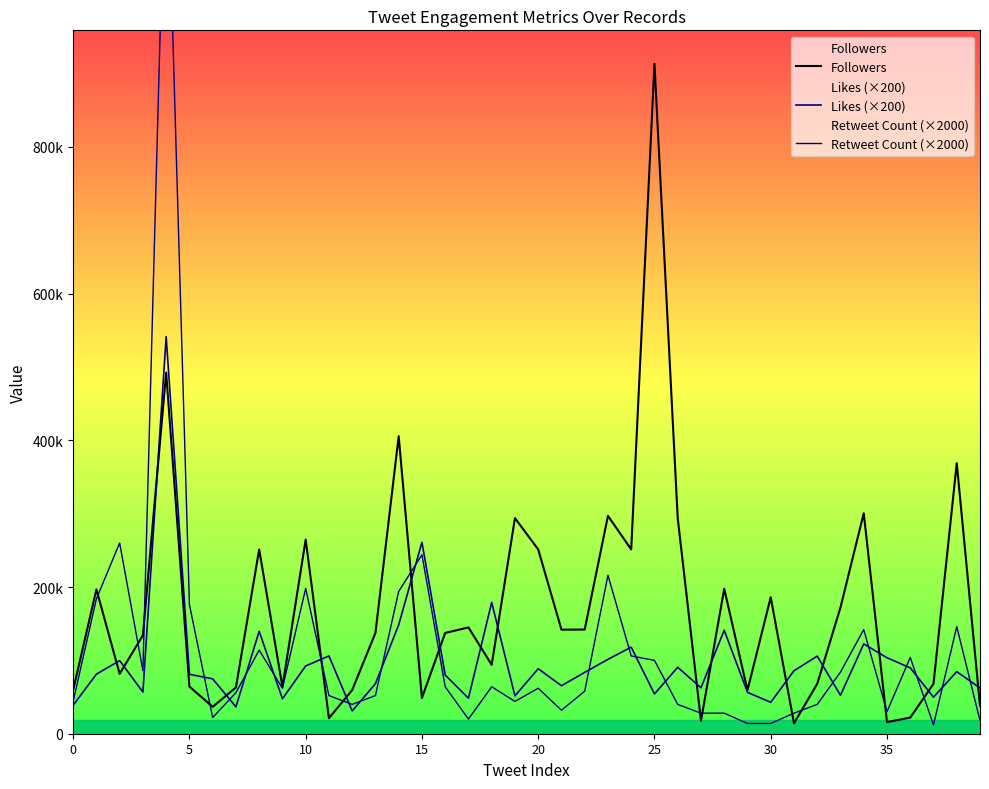

List the series in order of their overall mean, highest first.

Followers, Retweet Count (×2000), Likes (×200)